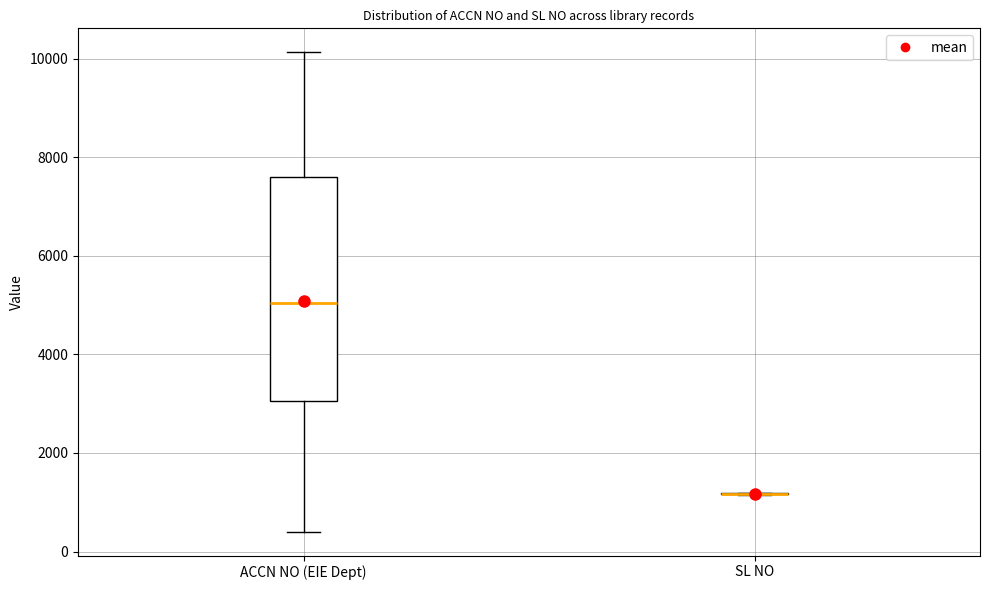

Reading left to right, read every box against the y-axis: the position of its median line, the range the box covers, and the ends of its whiskers. The values are not printed on the chart, so give them approximately, as read against the axis.

ACCN NO (EIE Dept): median 5000, box 3000 to 7600, whiskers 400 to 10200
SL NO: box collapsed to a line at 1200, whiskers 1200 to 1200